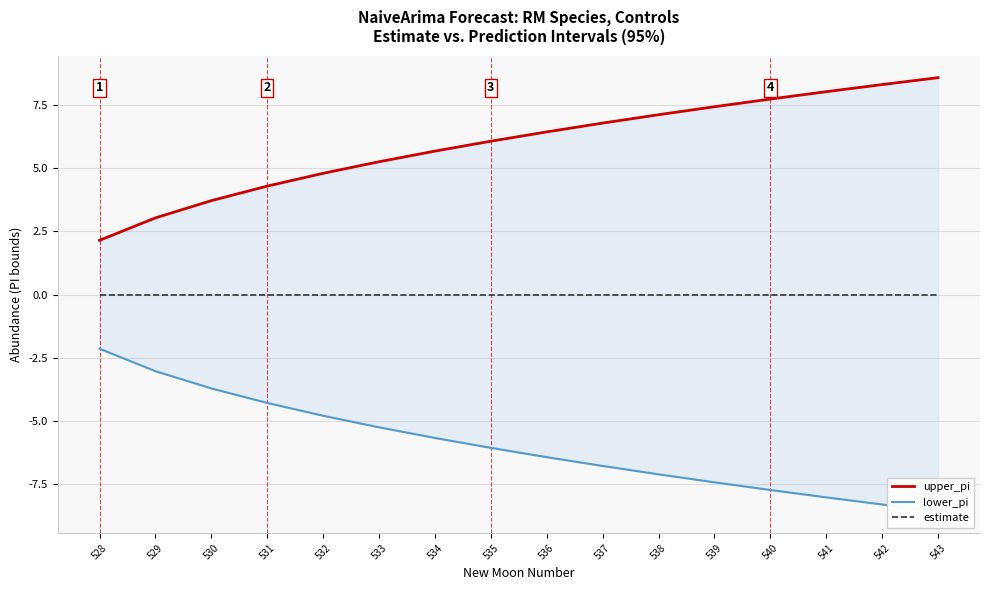

Count the number of categories in the chart.

16